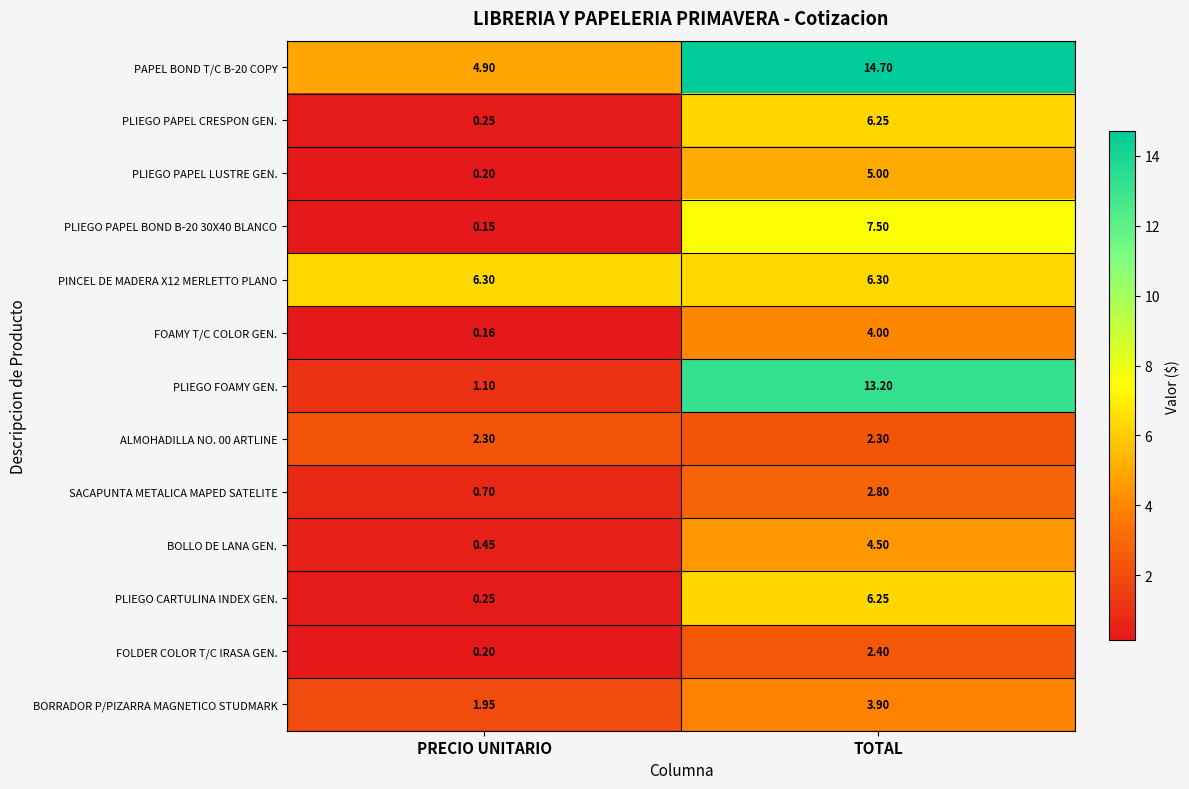

Count the number of categories in the chart.

2